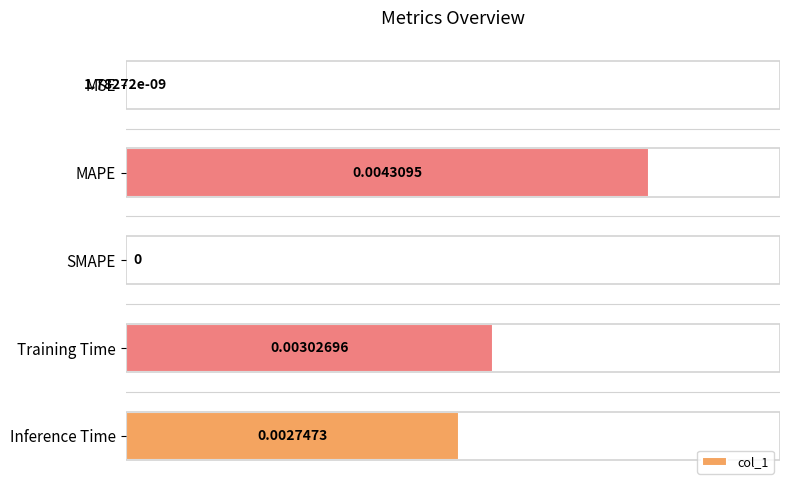

Which category has the highest value across all series?

MAPE